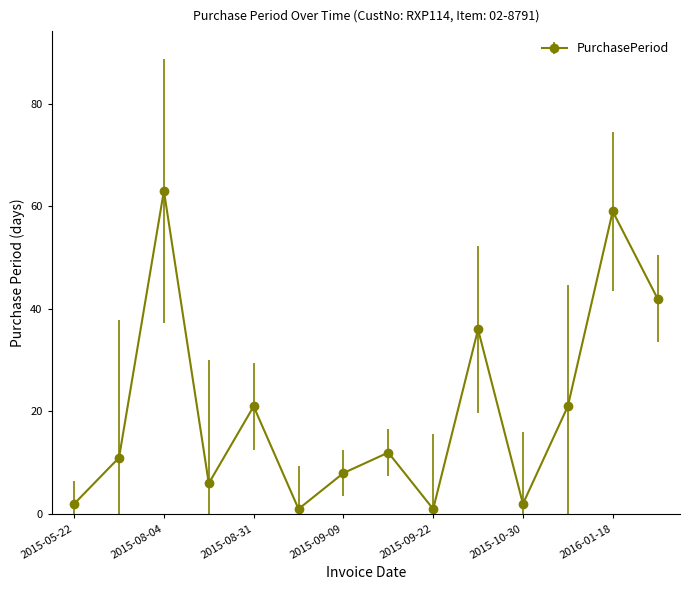

What is the maximum value shown in the chart?

63